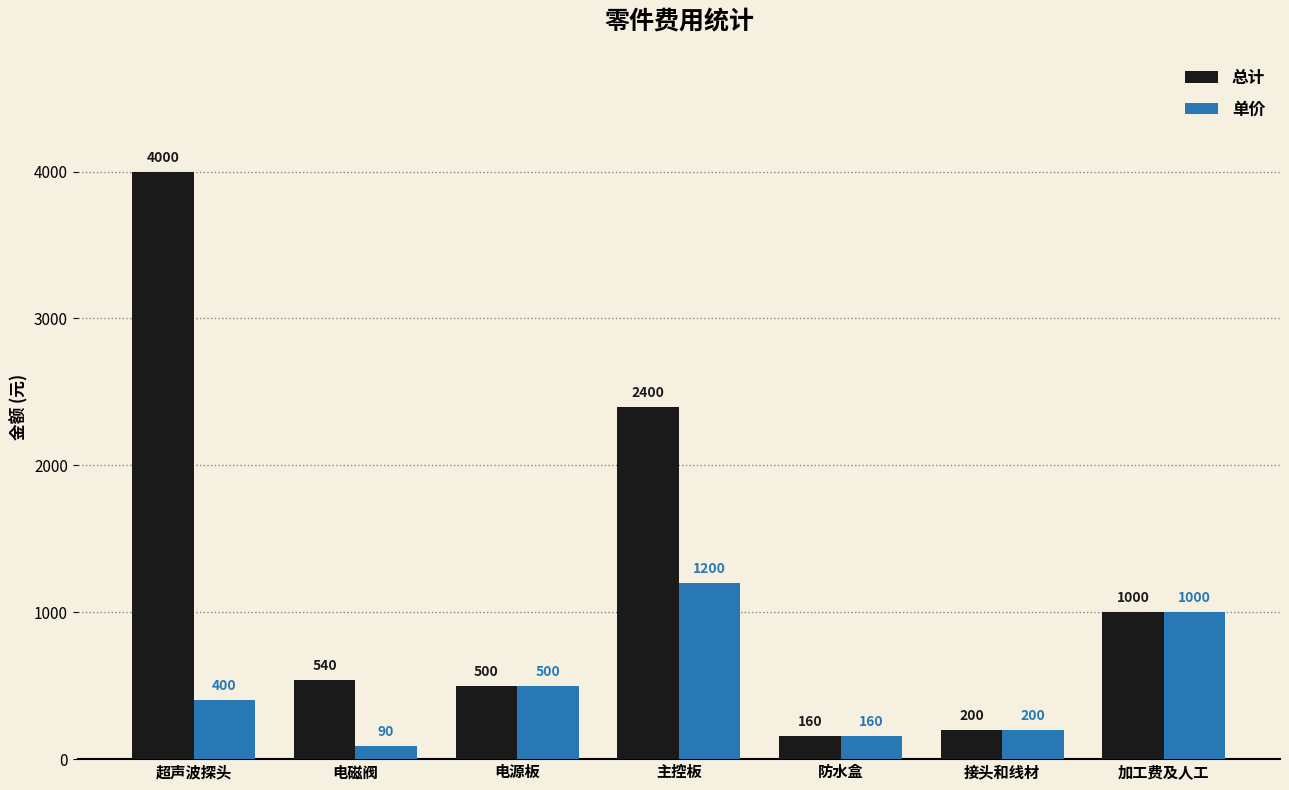

Which series has the widest spread of values?

总计